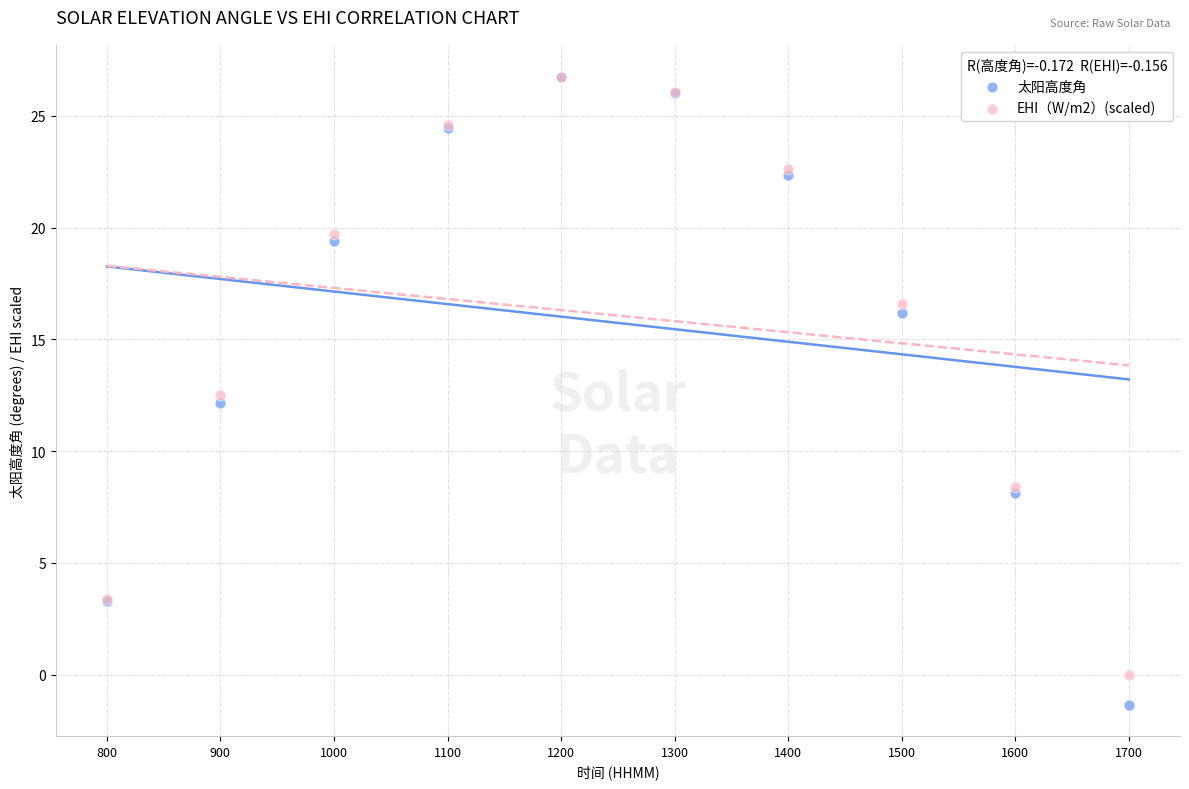

What are all the series names shown in the legend?

太阳高度角, EHI（W/m2）(scaled)